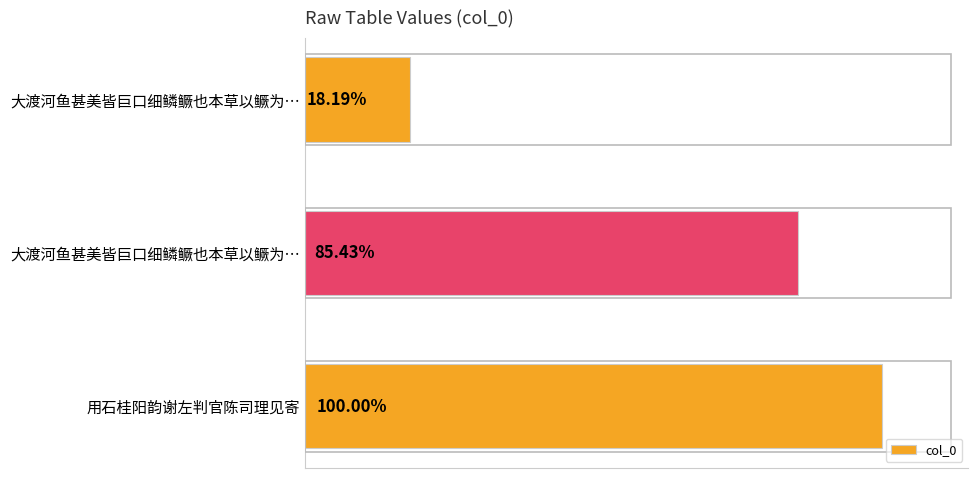

Are the bars horizontal?

Yes